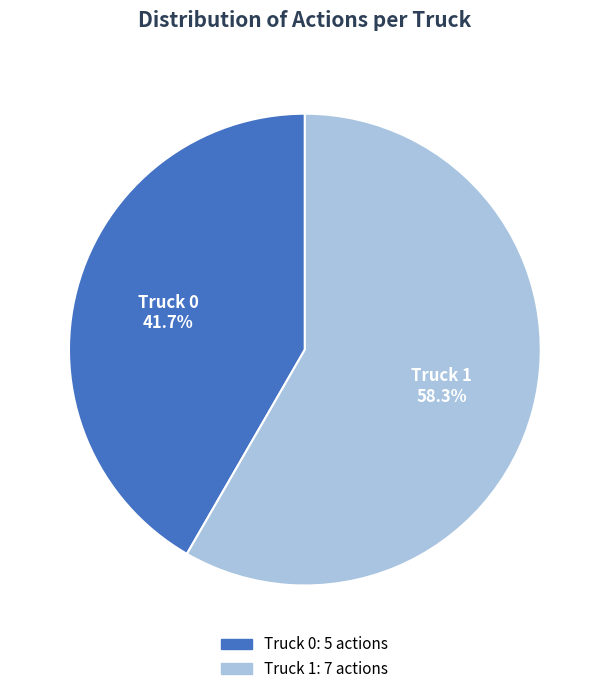

Which category has the smallest portion of the pie?

Truck 0